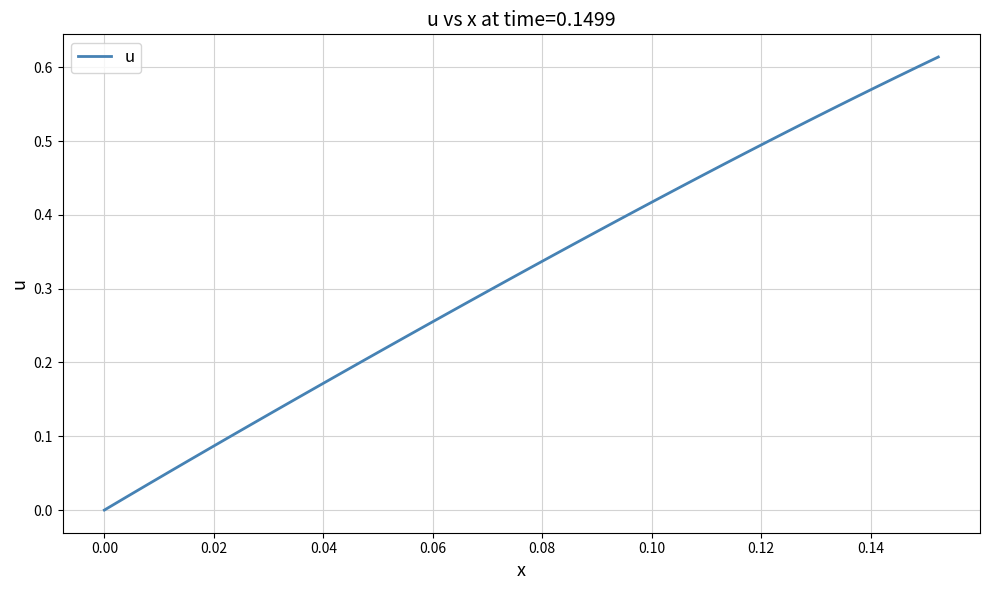

Does the chart display data point markers on the line(s)?

No